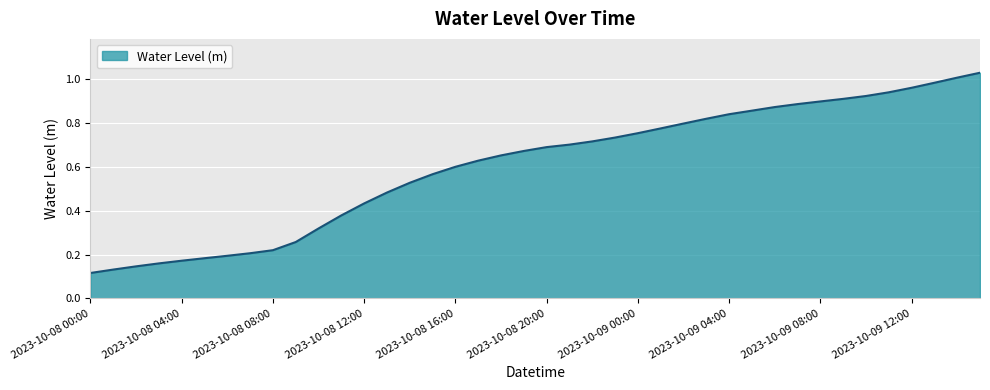

True or false: the data has more than 1 interior local peaks.

False